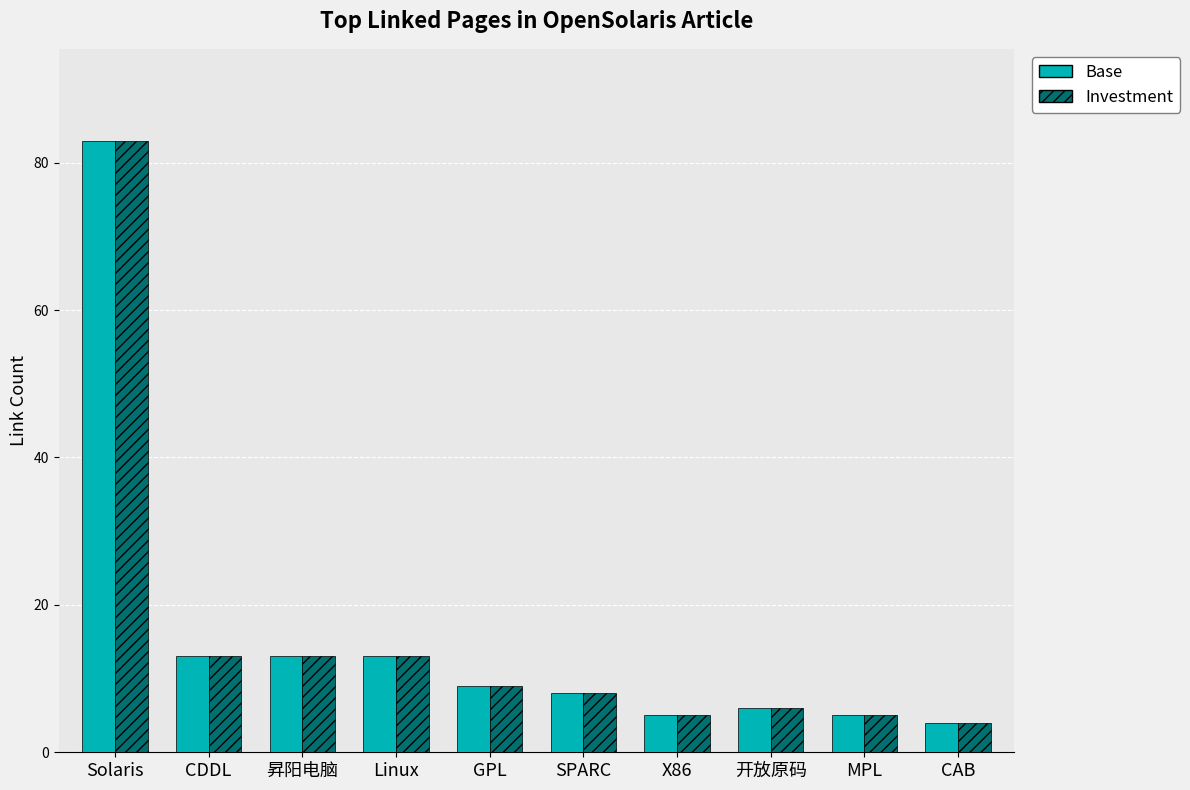

What is the smallest value displayed?

4